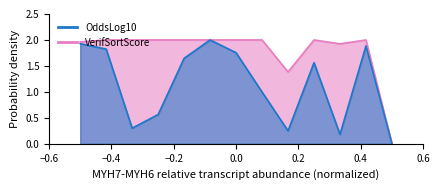

What is the value of the OddsLog10 point at the 11th from the left?

0.2